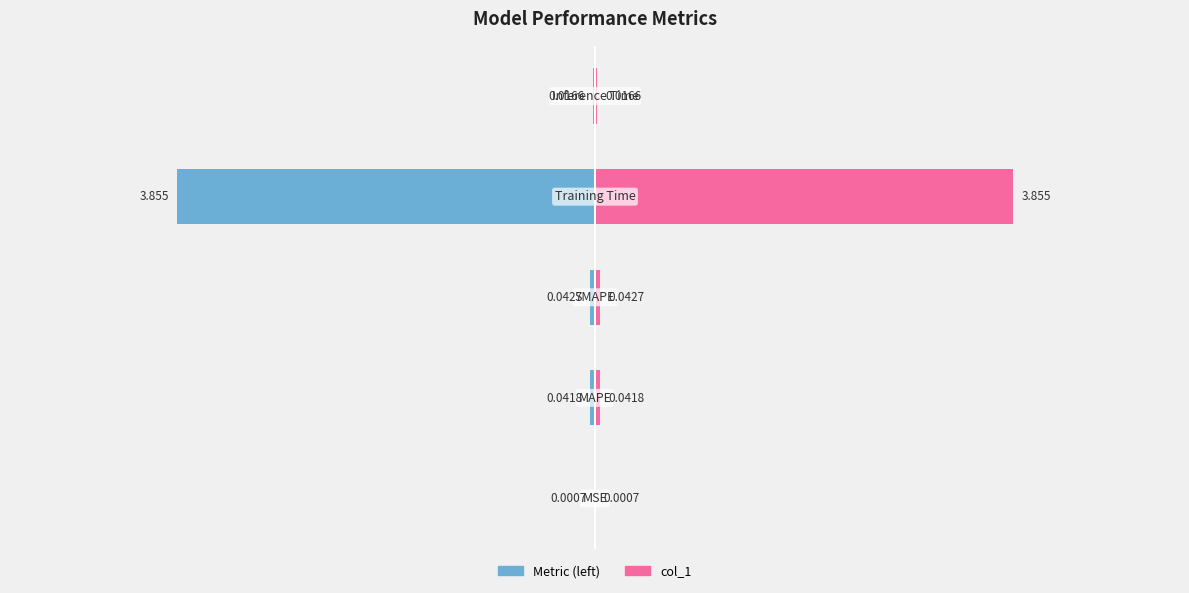

Which series changed the most between 2 and 4?

col_1 (left)